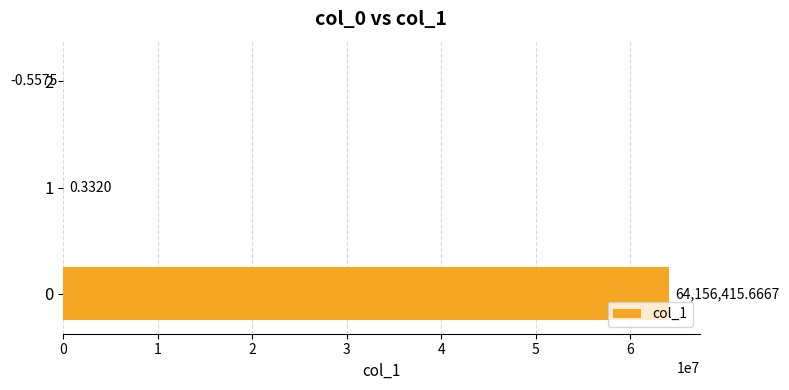

How many distinct data groups are displayed?

1